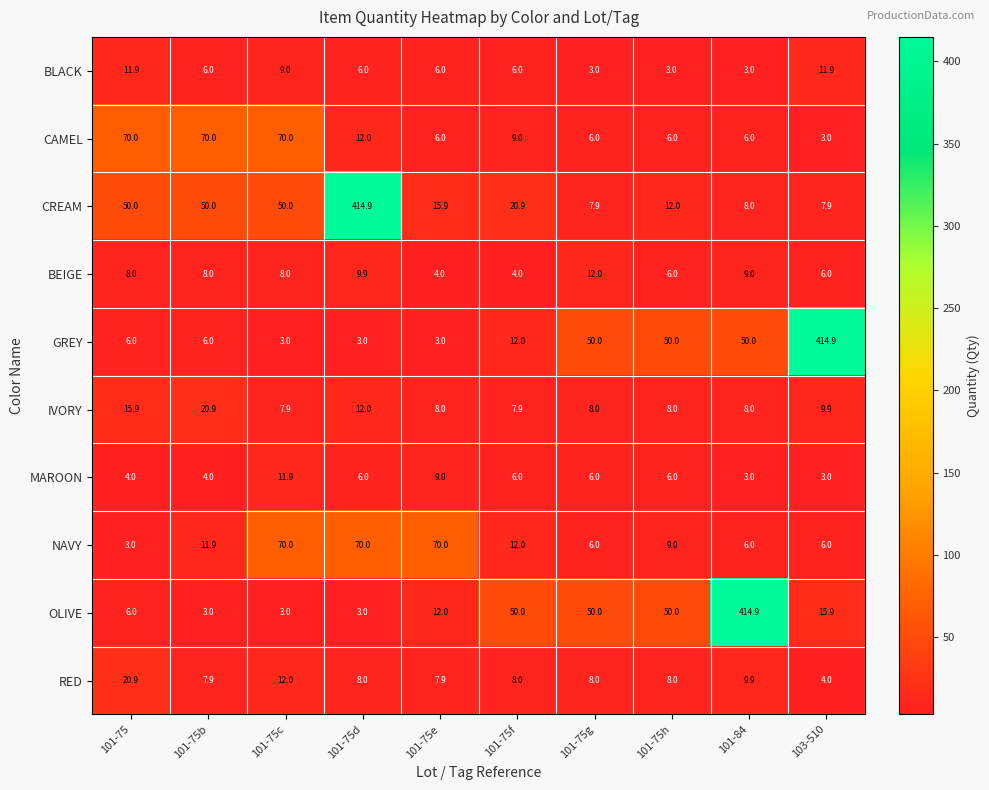

Which series changed the most between 101-75b and 101-75e?

CAMEL